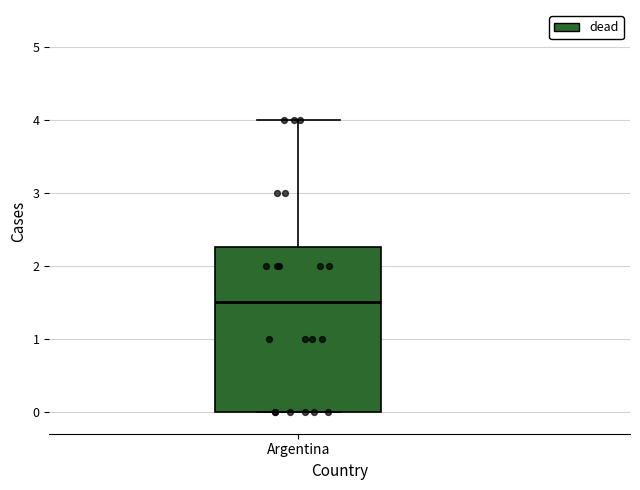

Where is the upper edge of the box for Argentina on the y-axis? The values are not printed on the chart, so give them approximately, as read against the axis.

2.3